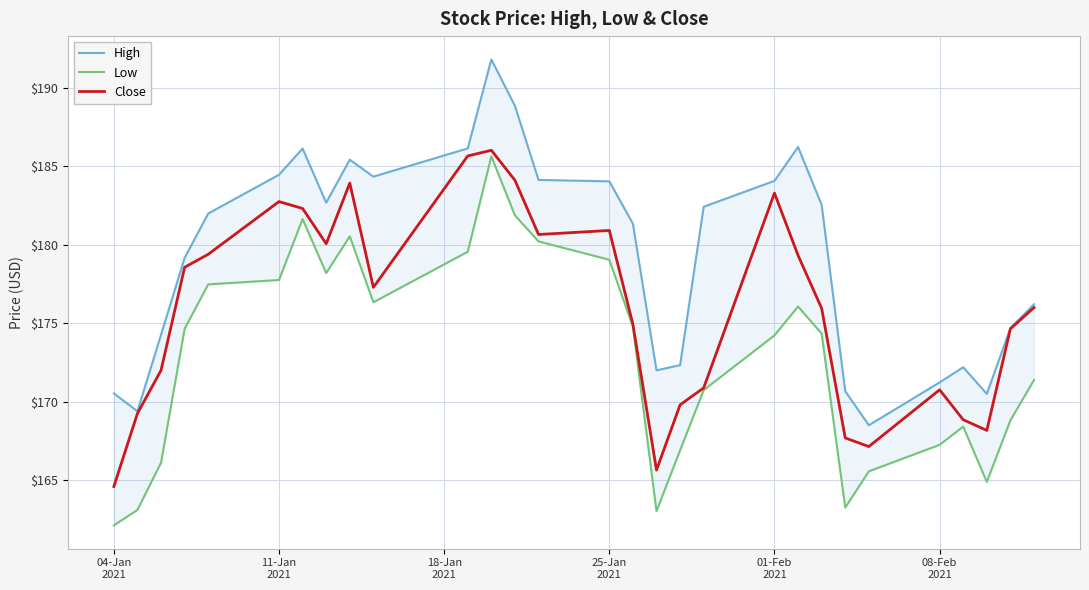

True or false: Close and Low cross at least once.

False